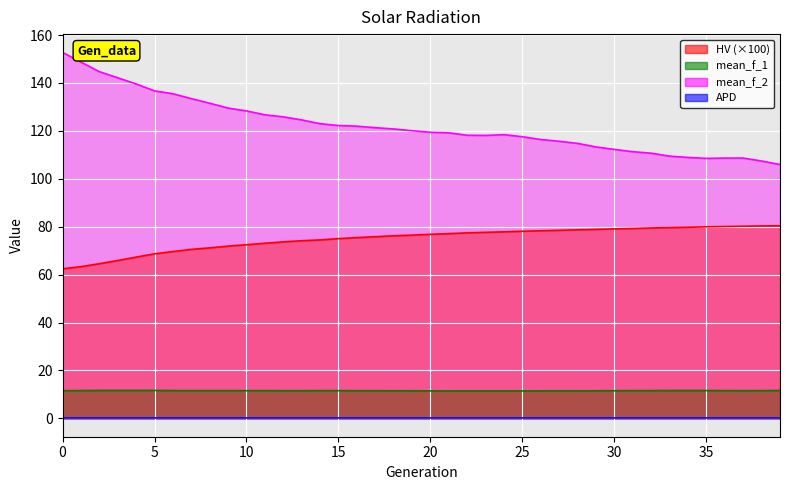

What is the value of the mean_f_1 point at the 8th from the left?

11.6